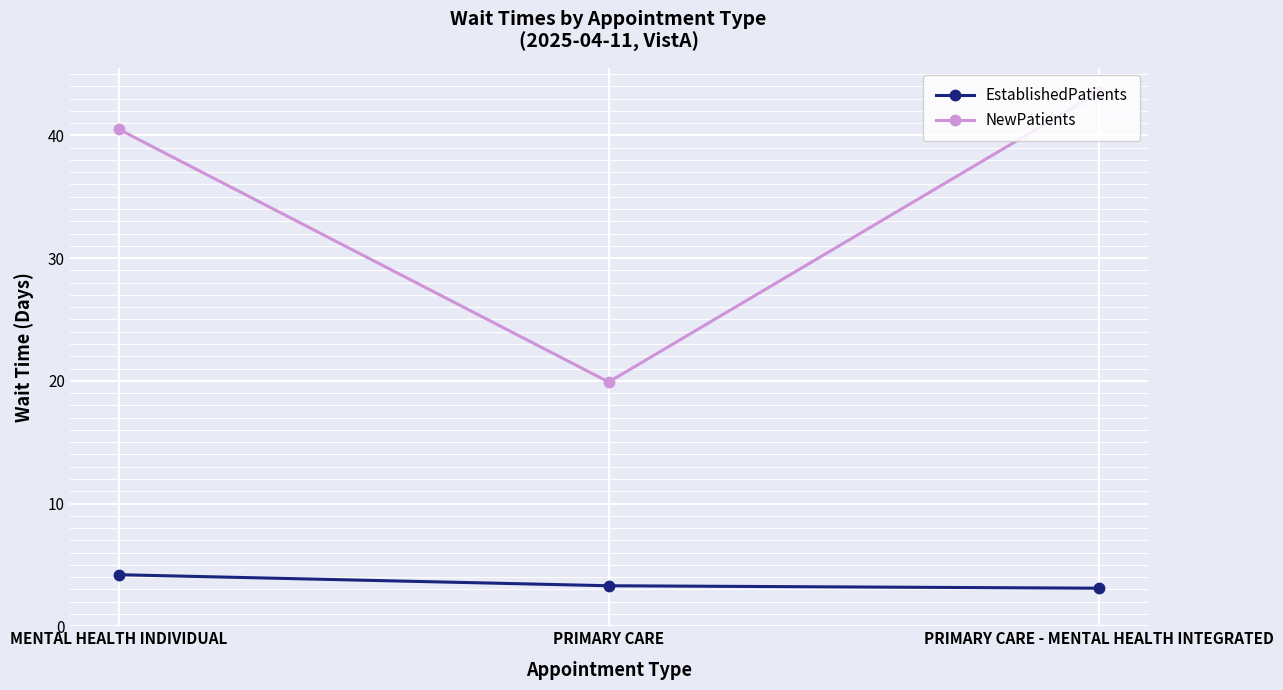

What is the spread (max minus min) of values at PRIMARY CARE - MENTAL HEALTH INTEGRATED?

40.4